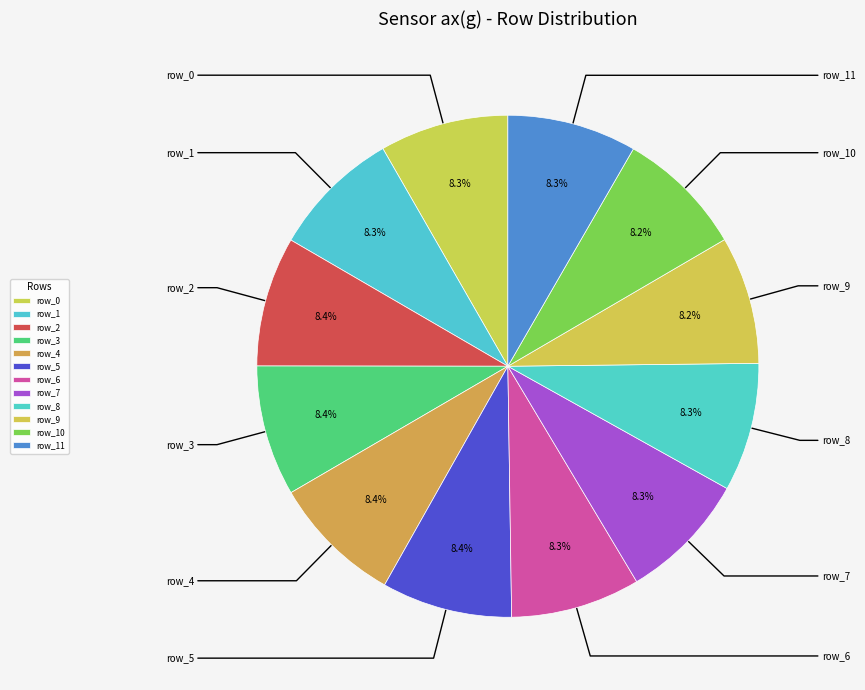

Count the number of slices in the pie.

12